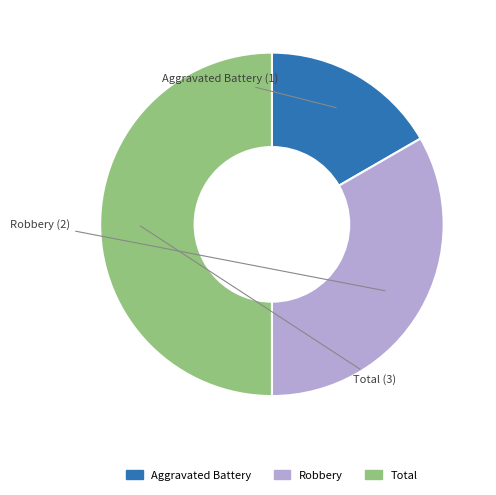

True or false: Total accounts for 50% of the total.

True